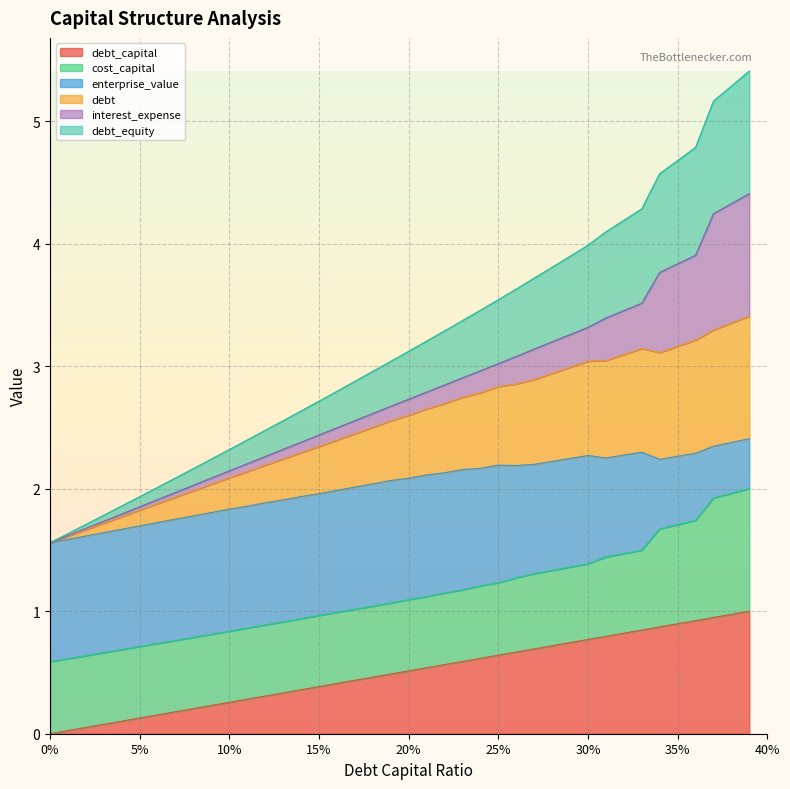

What is the value of the debt_equity point at the 8th from the left?

2.1